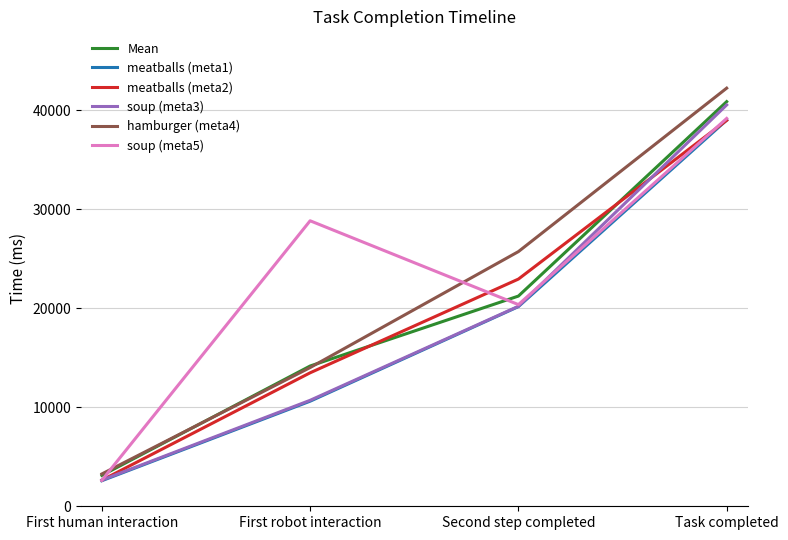

List the labels in order of soup (meta5) value, smallest first.

First human interaction, Second step completed, First robot interaction, Task completed